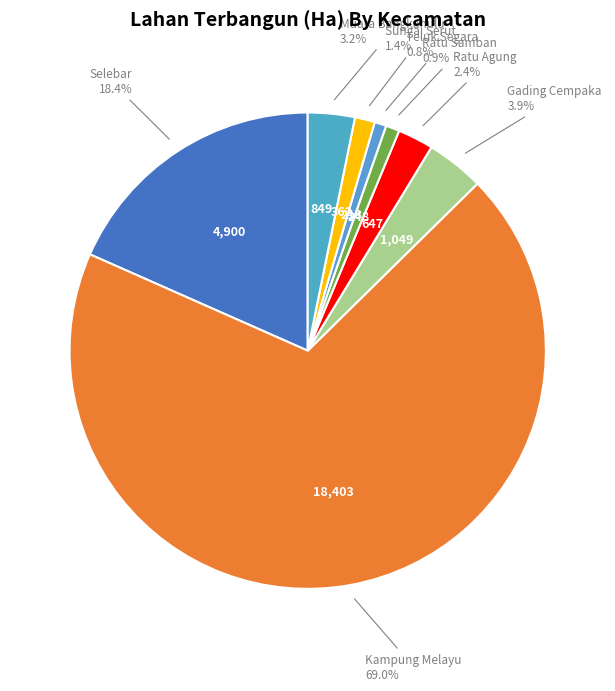

Does Kampung Melayu account for over 50% of the chart?

Yes